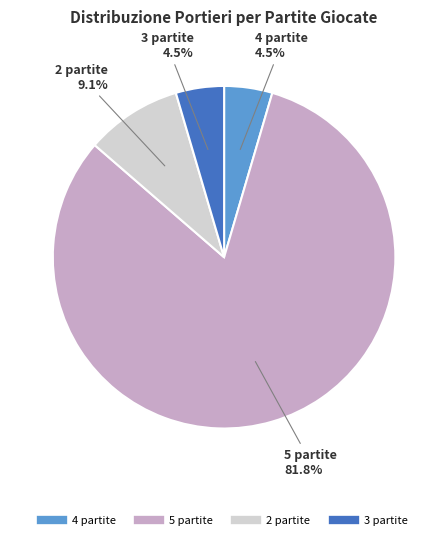

Does any single category account for the majority?

Yes